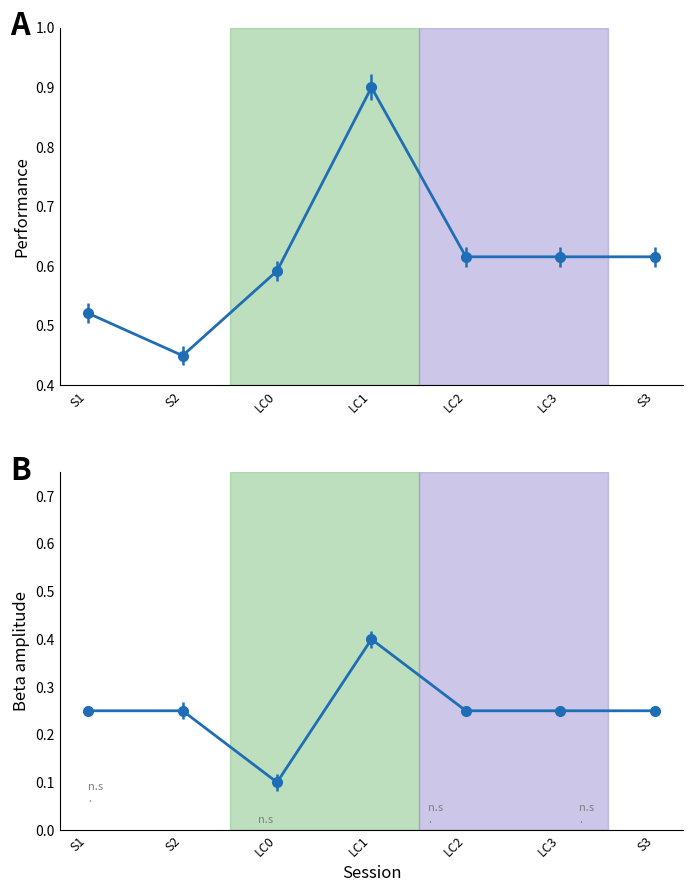

What is the difference between the maximum and minimum values in the 1 series?

0.5